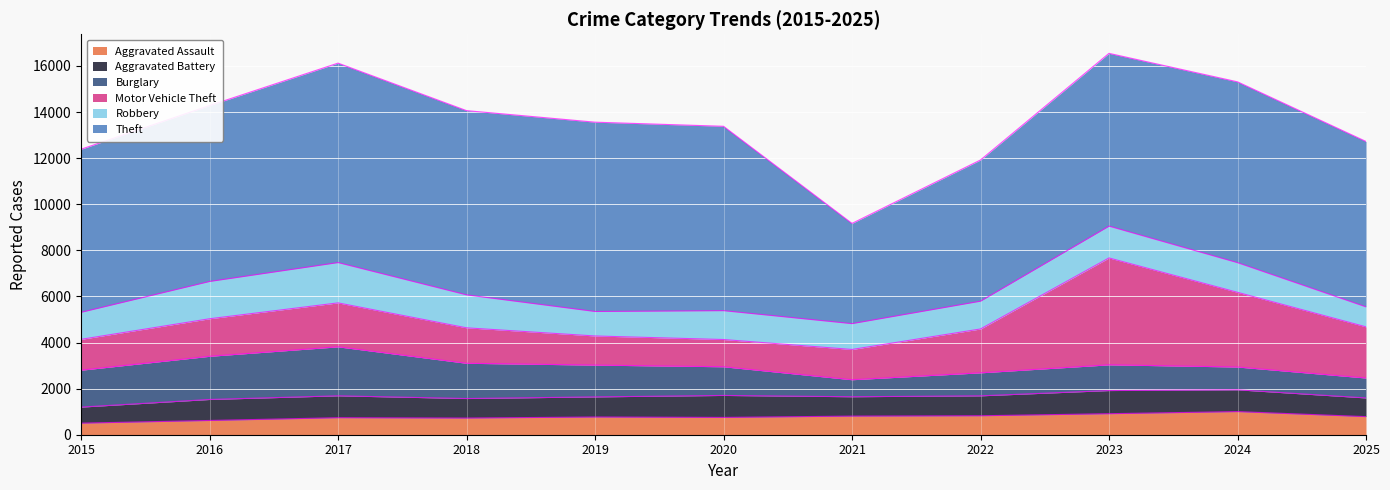

What is the minimum value shown in the chart?

502